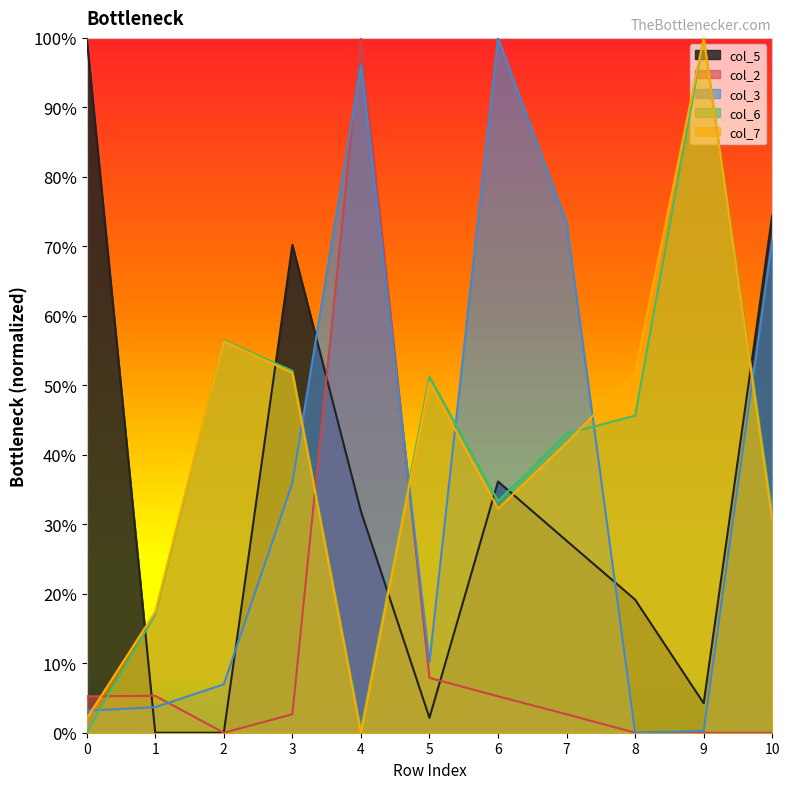

Between 4 and 9, which series saw the biggest shift?

col_2